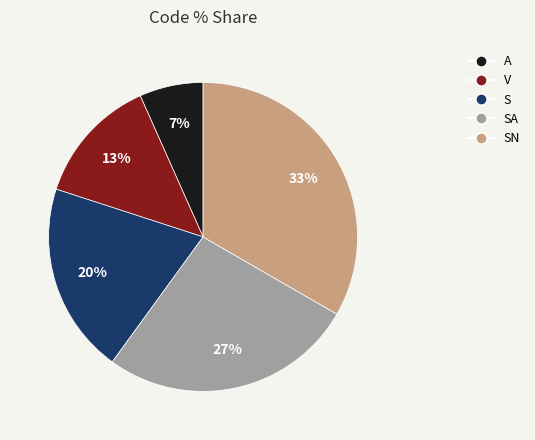

Between V and A, which is larger?

V